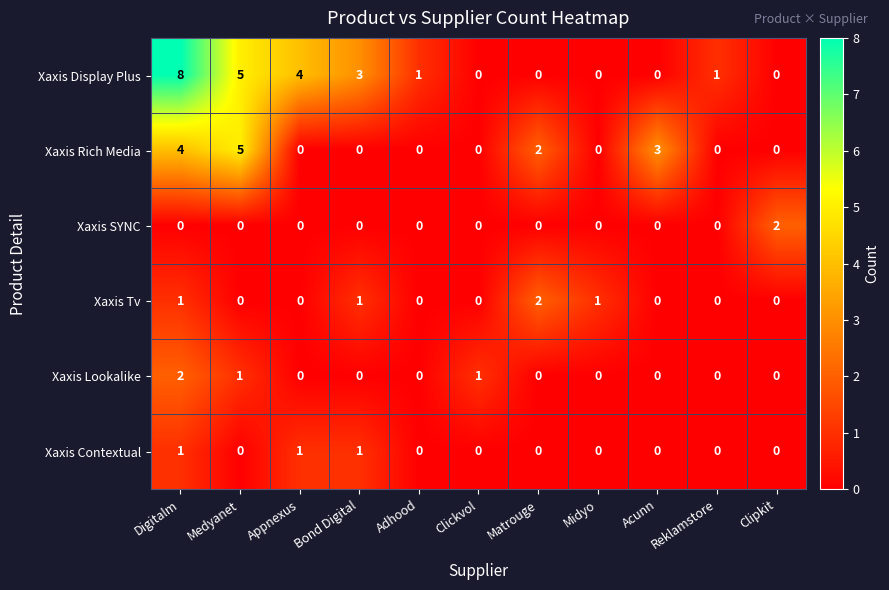

What is the difference between the highest and lowest values at Appnexus?

4